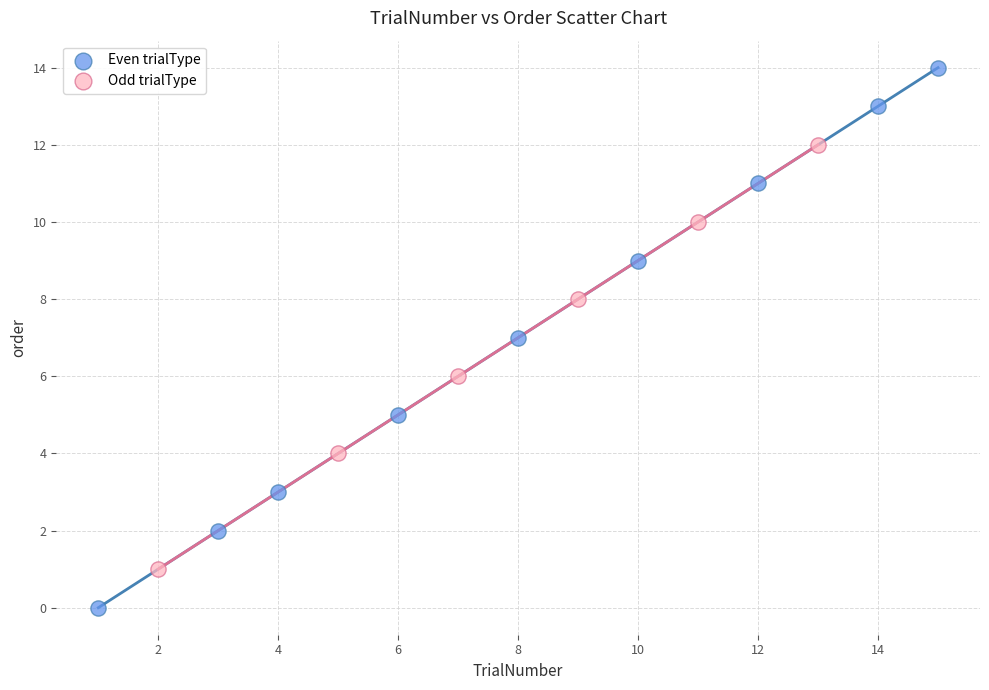

Which series reaches the minimum Y coordinate?

Even trialType